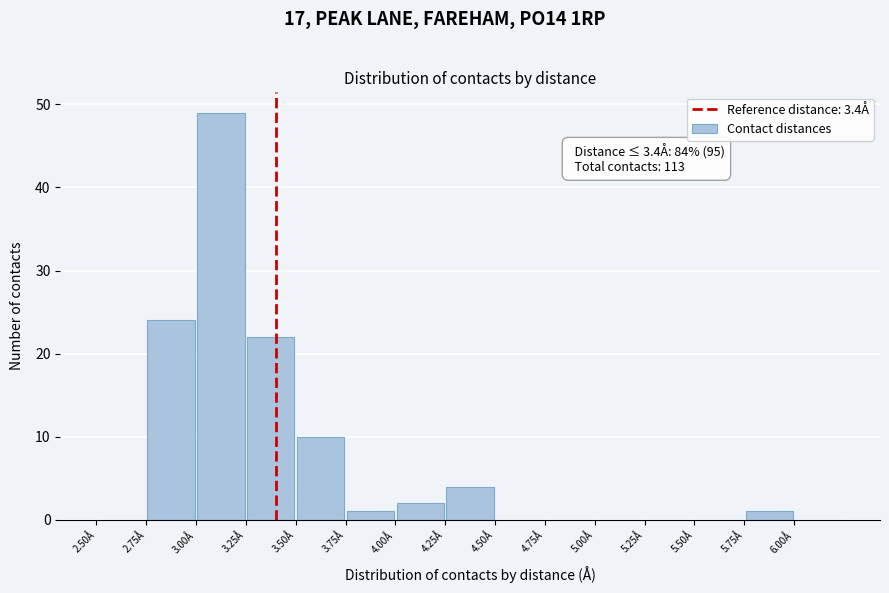

Over which range of the x-axis is the bar tallest?

3.00 to 3.25